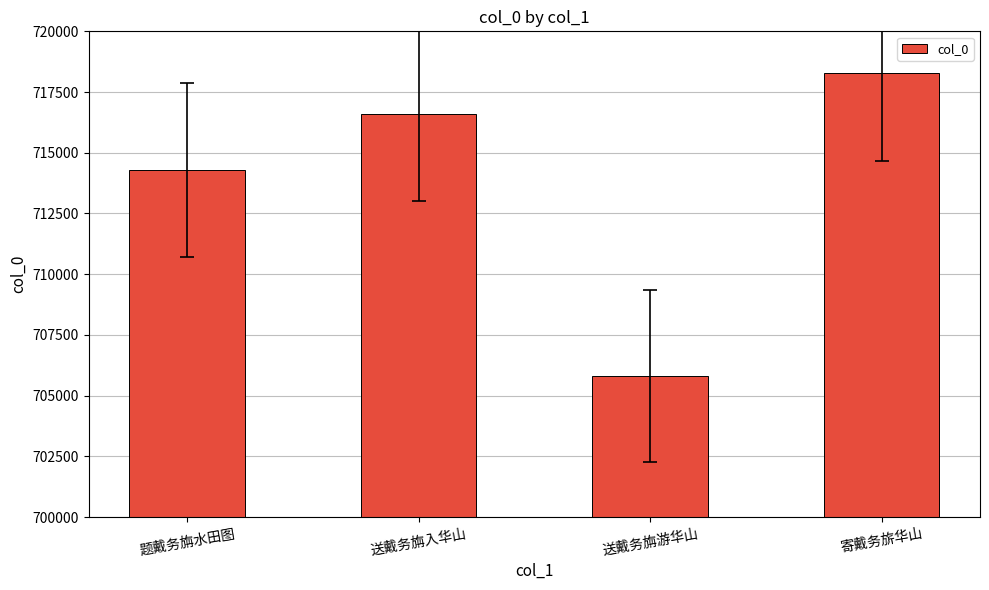

List the labels in order of value, largest first.

寄戴务旂华山, 送戴务旃入华山, 题戴务旃水田图, 送戴务旃游华山